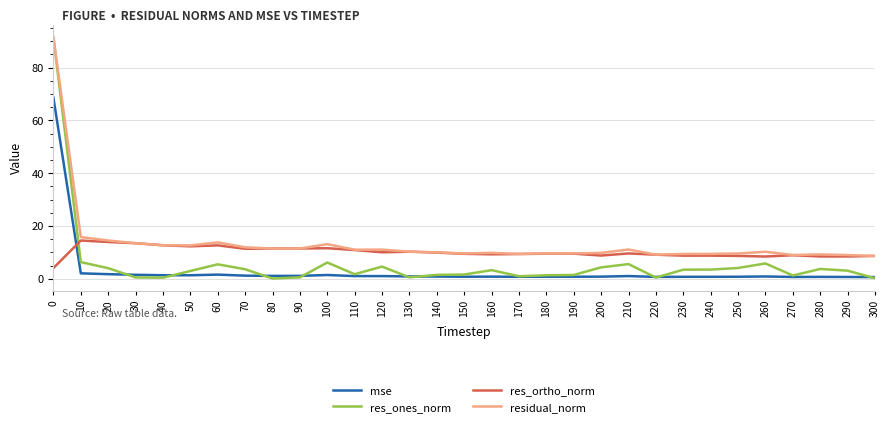

The res_ortho_norm series shows 9.4 at 150. True or false?

True